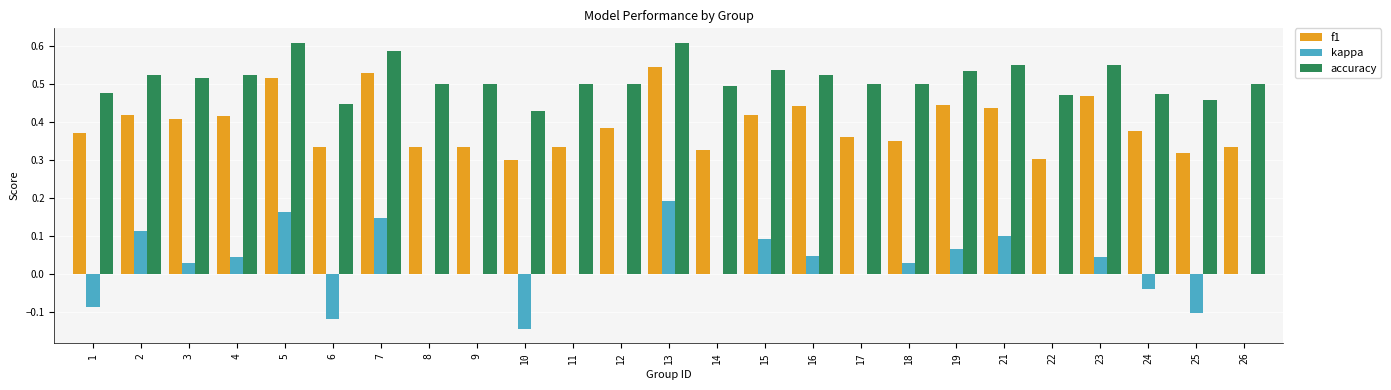

True or false: accuracy has a value of 0.3 at 26.

False